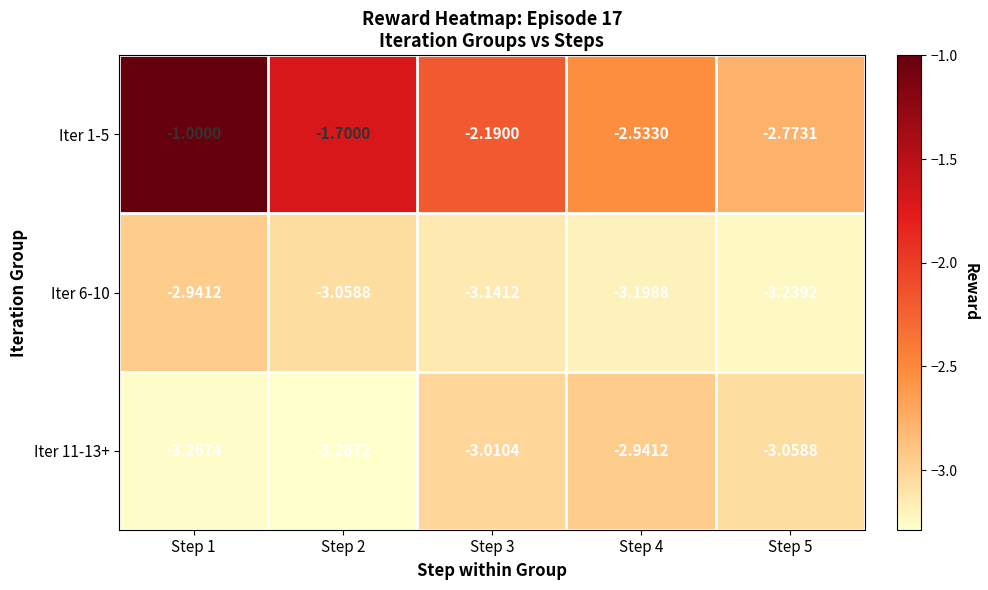

Count the number of categories in the chart.

5